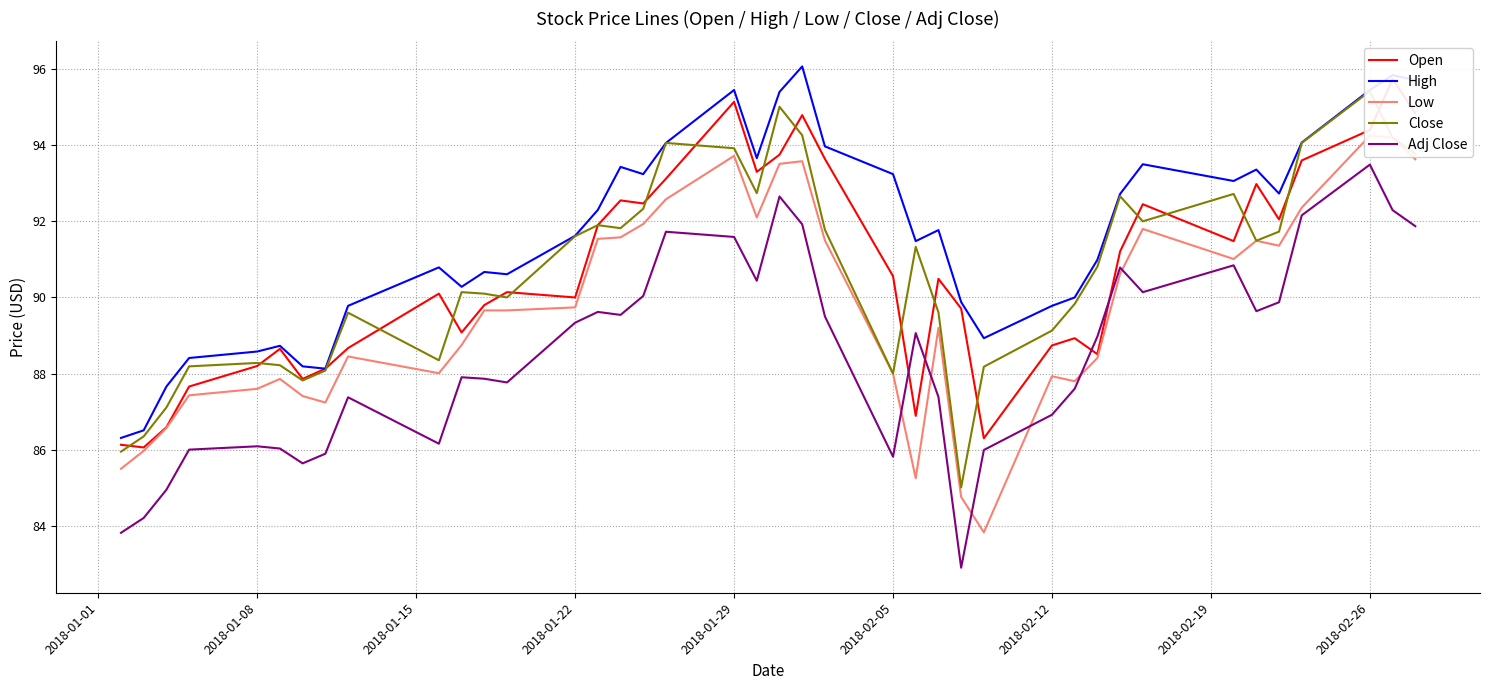

What is the maximum value shown in the chart?

96.1